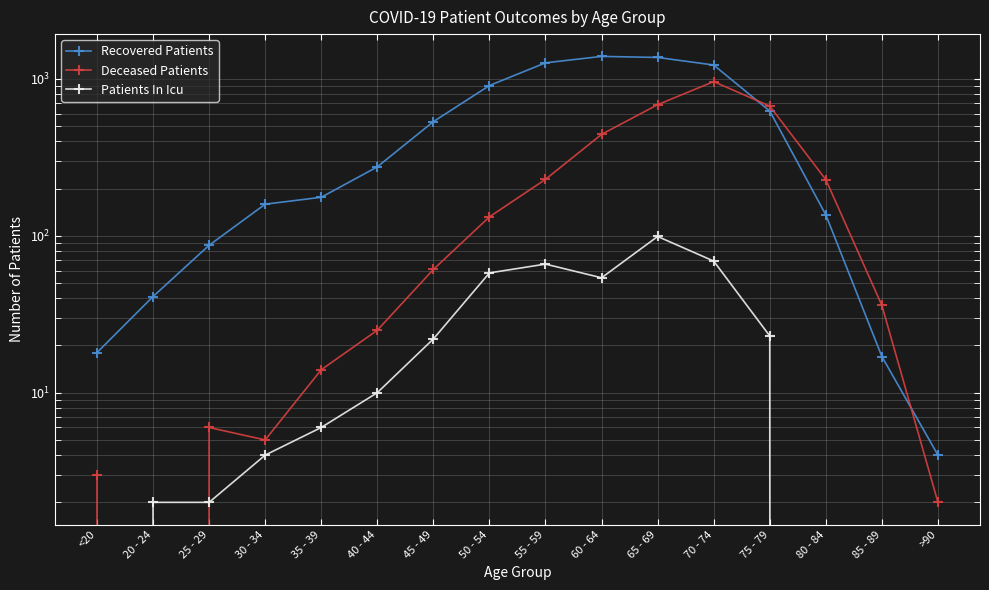

What are all the series names shown in the legend?

Recovered Patients, Deceased Patients, Patients In Icu